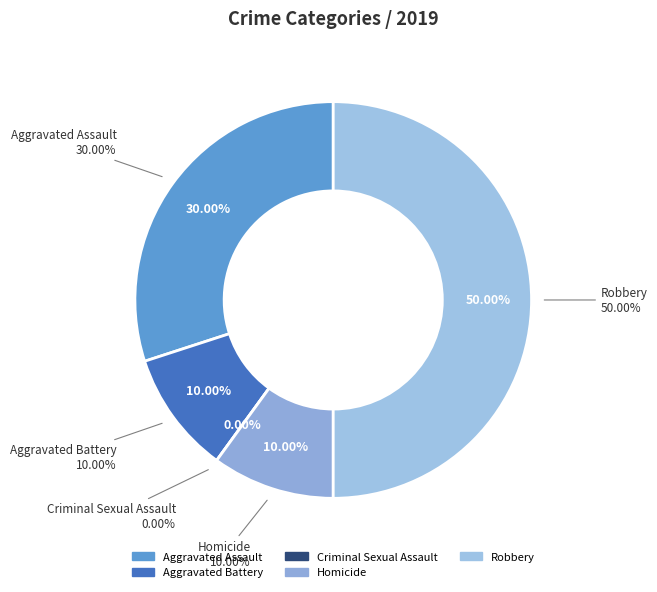

The Aggravated Battery slice represents 22% of the pie. True or false?

False